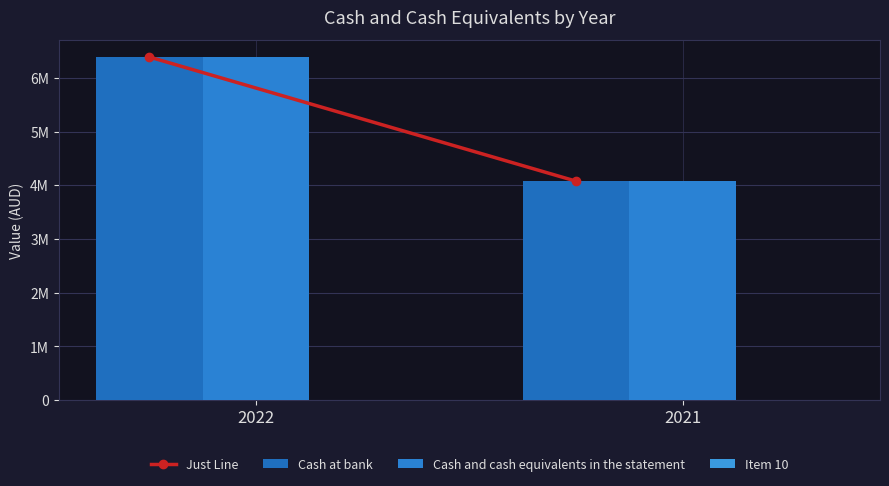

What is the total value across all series at 2022?

19162140